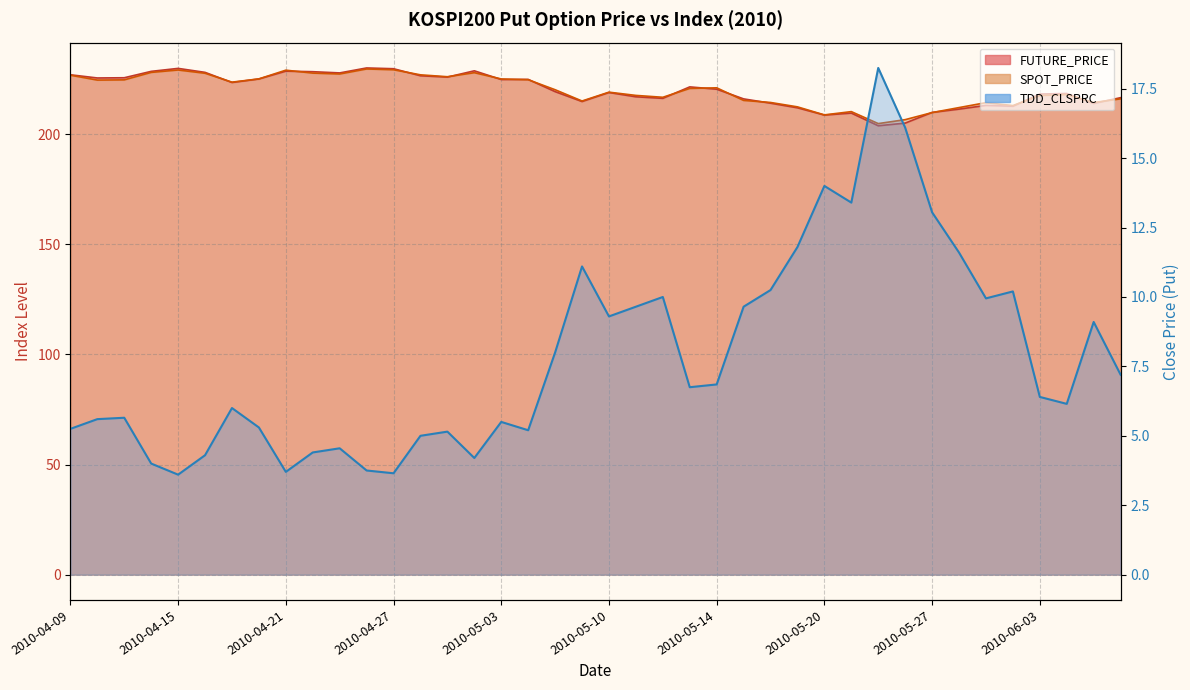

At which label does TDD_CLSPRC first exceed 6?

2010-05-06